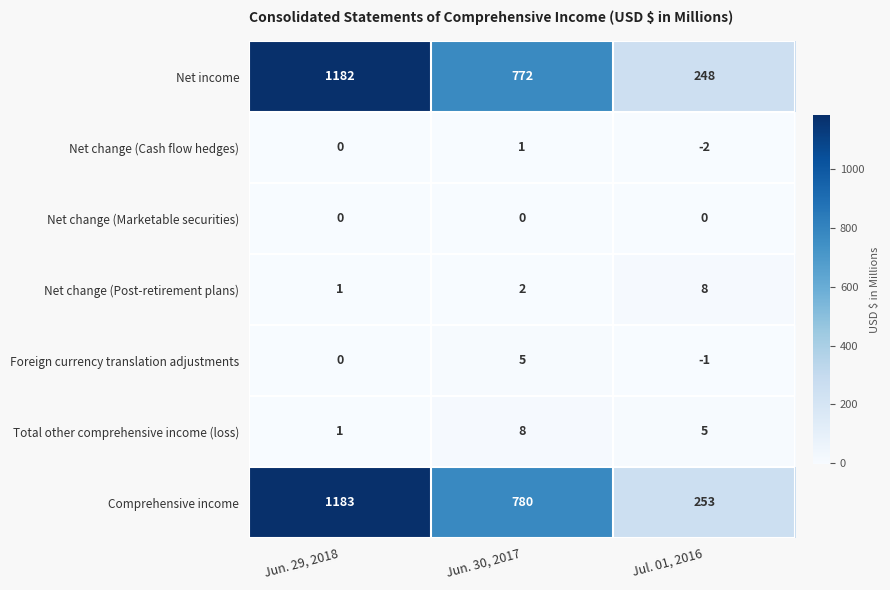

Rank the categories by Net change (Cash flow hedges) value from lowest to highest.

Jul. 01, 2016, Jun. 29, 2018, Jun. 30, 2017